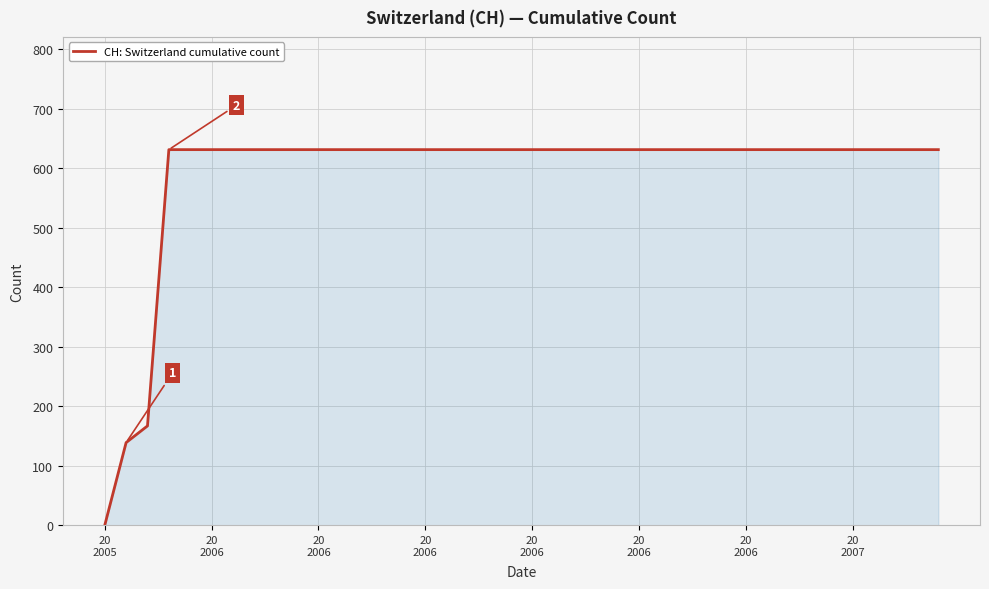

How many values are above zero?

39